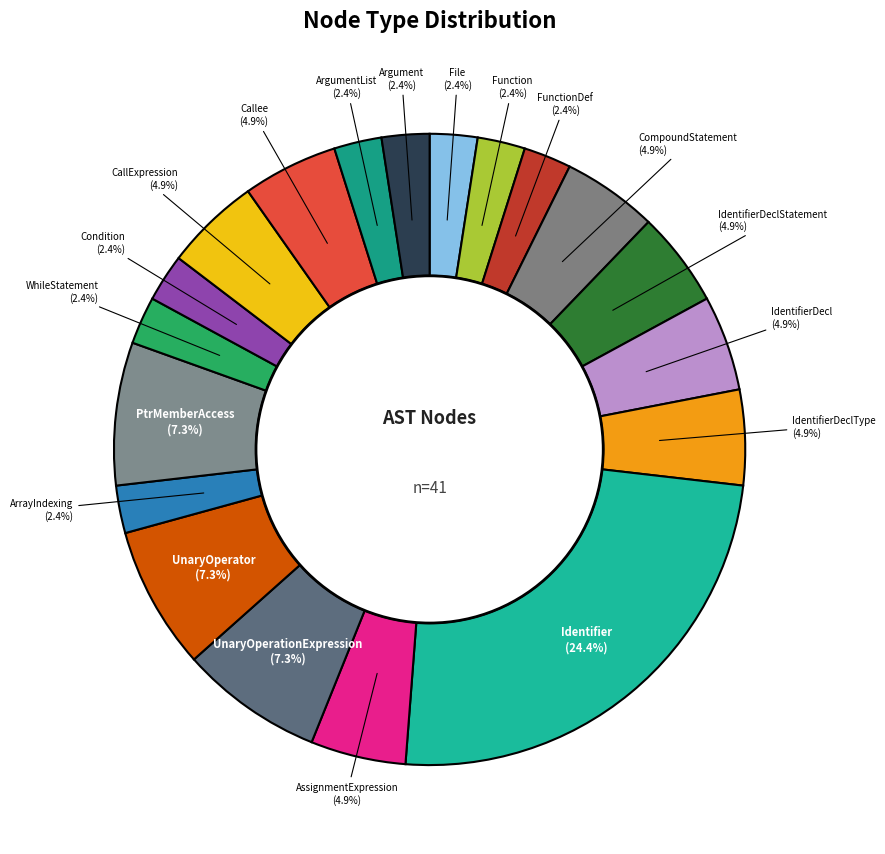

How many slices are in this pie chart?

19